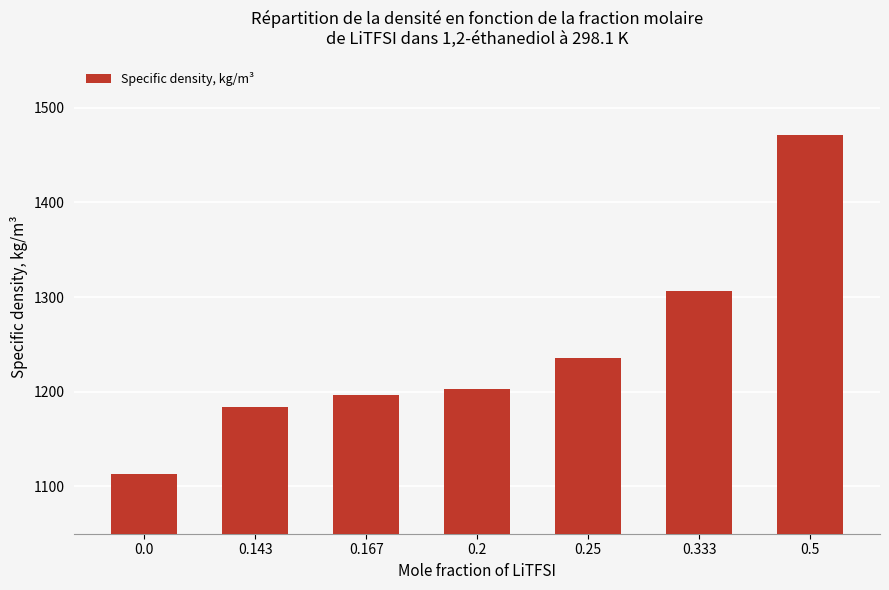

Count the number of categories in the chart.

7